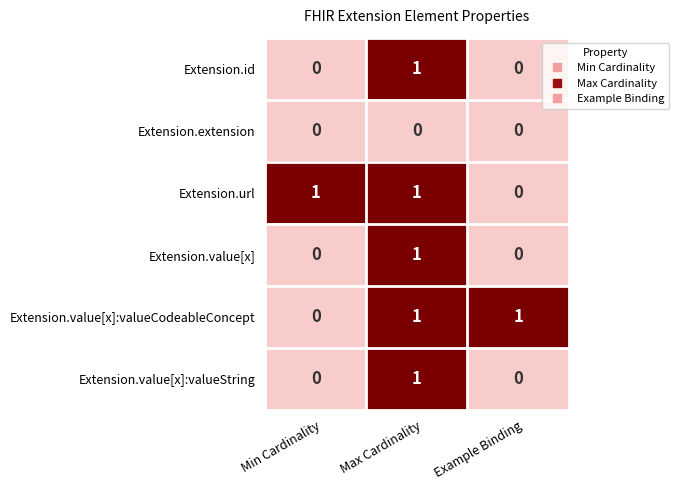

At which category is the sum across all series the highest?

Max Cardinality